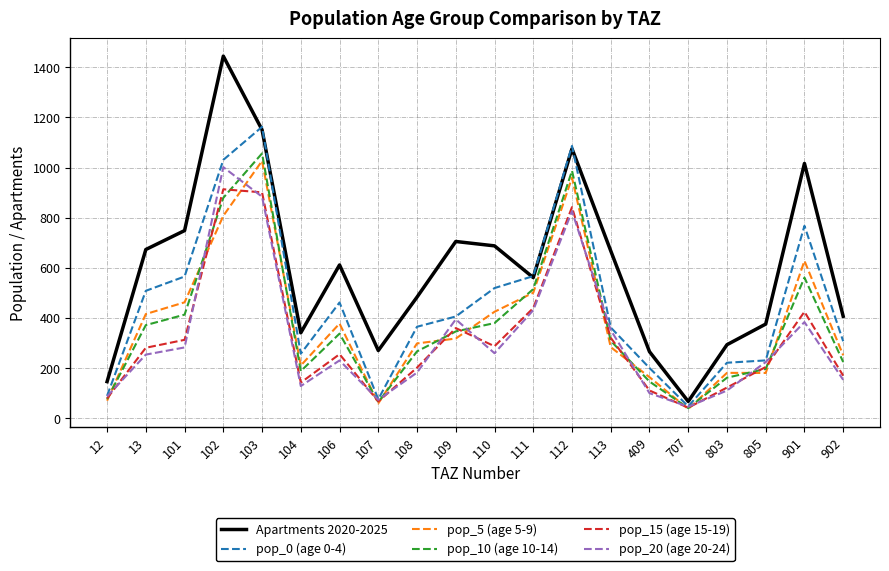

Between 106 and 112, which series saw the biggest shift?

pop_10 (age 10-14)